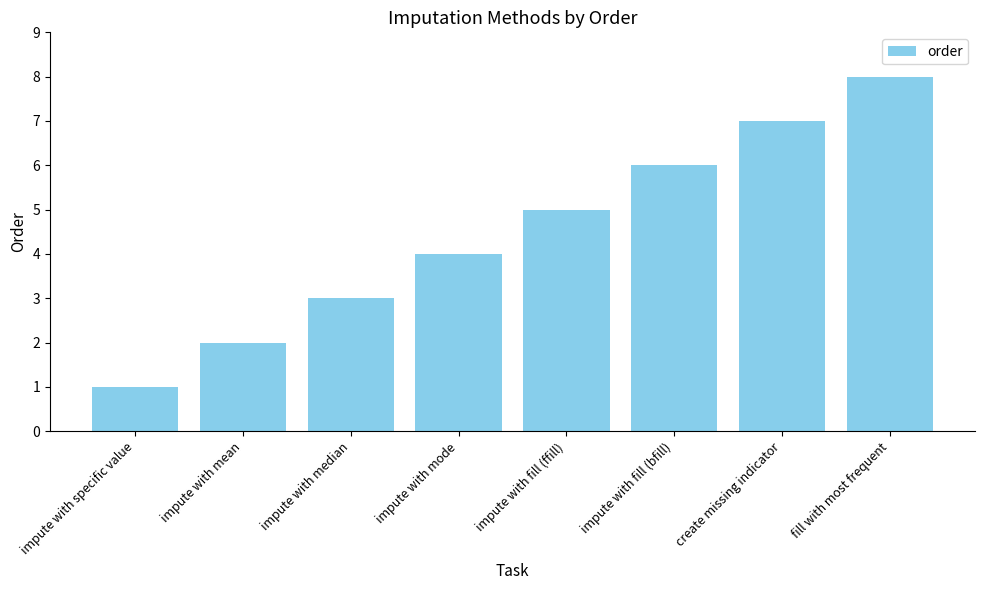

How many data points are less than 5?

4